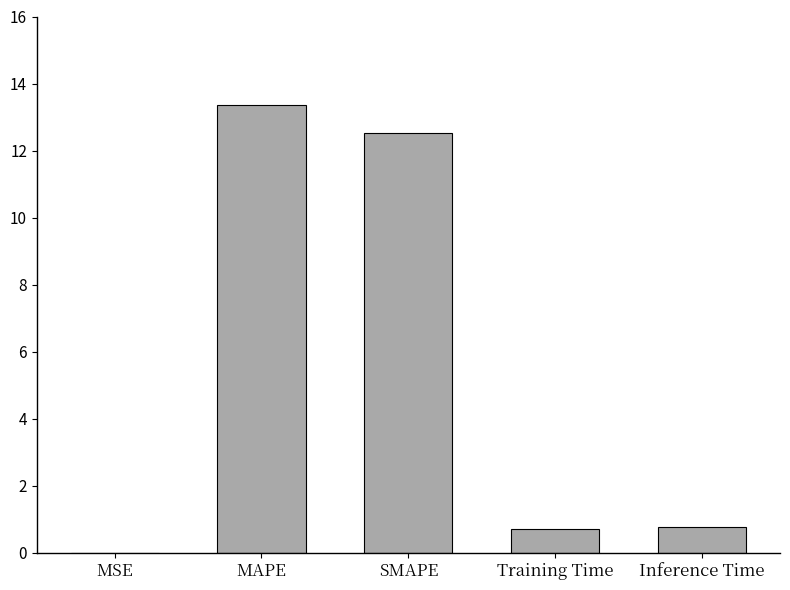

Are the bars horizontal?

No